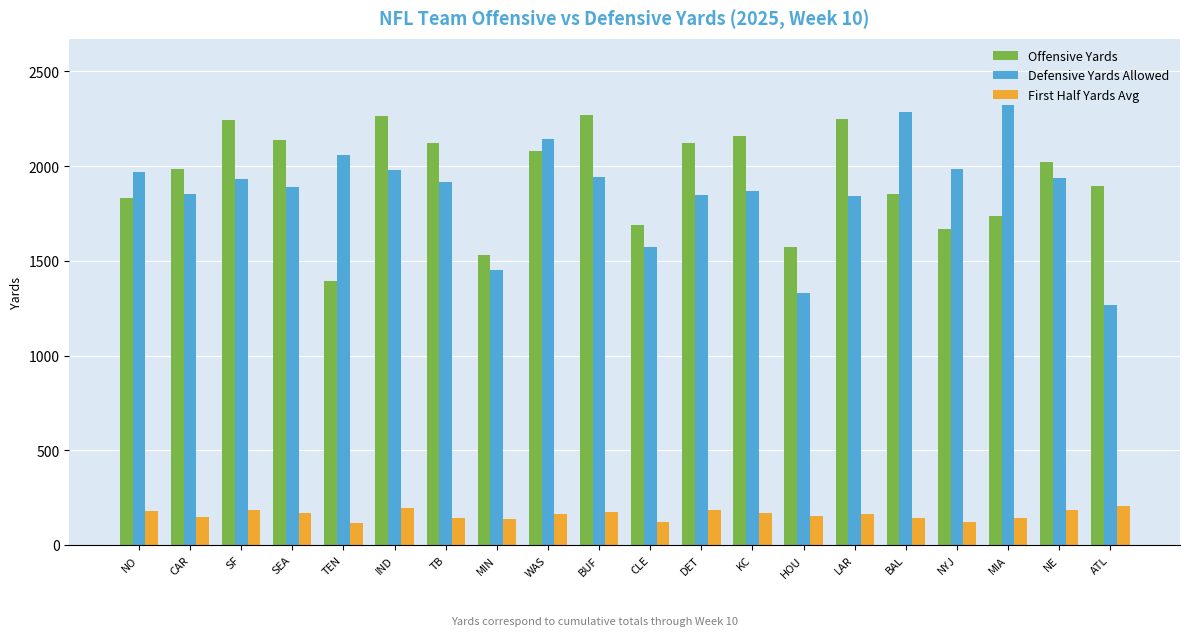

At SF, list the series in order from largest to smallest.

Offensive Yards, Defensive Yards Allowed, First Half Yards Avg